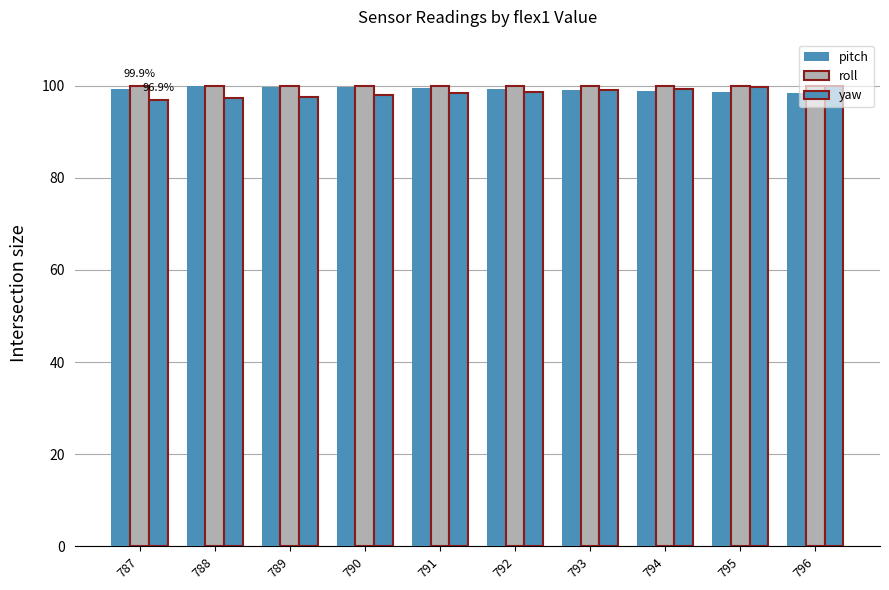

At 794, list the series in order from largest to smallest.

roll, yaw, pitch